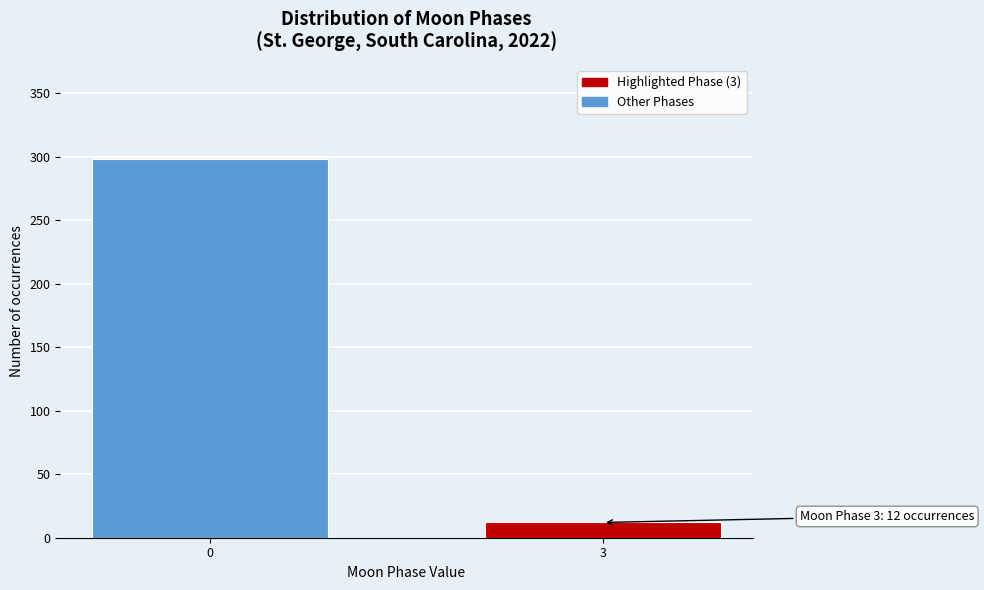

Reading left to right, transcribe all the data shown in this chart.

0=298	3=12